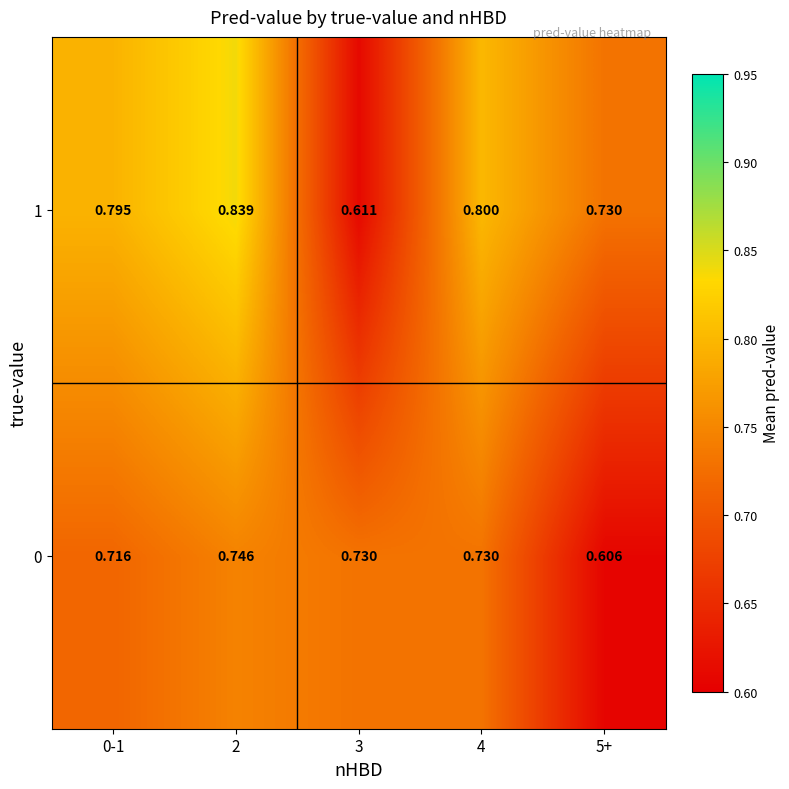

At which category does the chart reach its minimum across all series?

5+